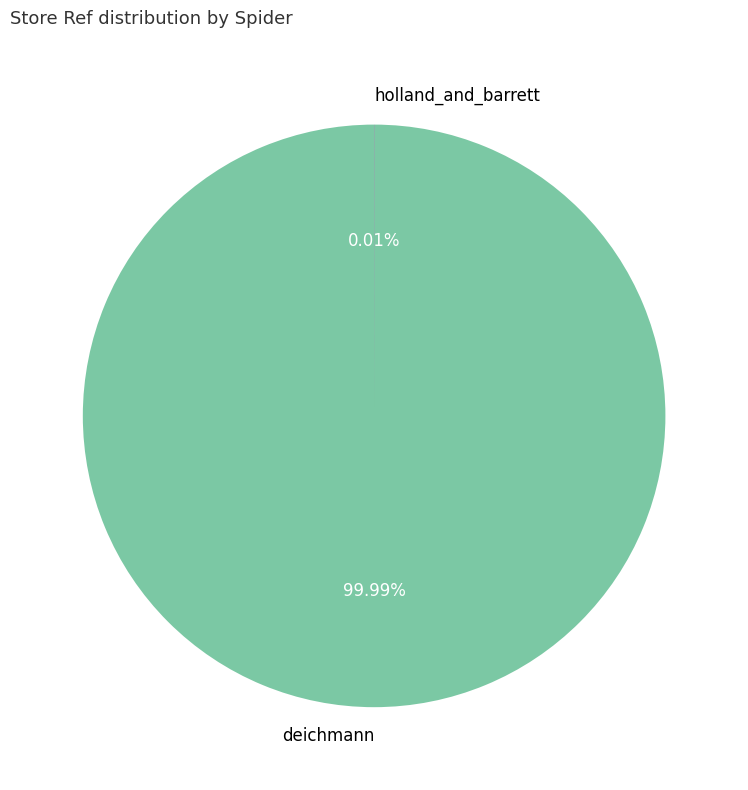

True or false: holland_and_barrett accounts for 0% of the total.

True